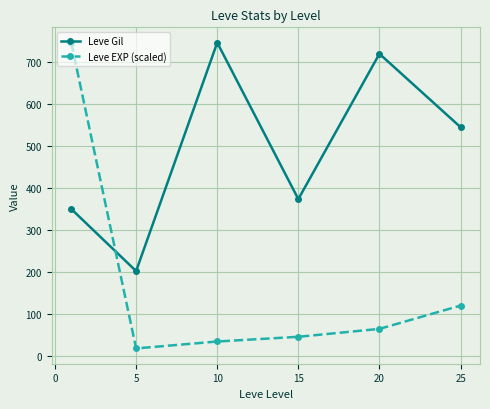

Which series has the largest range (max minus min)?

Leve EXP (scaled)